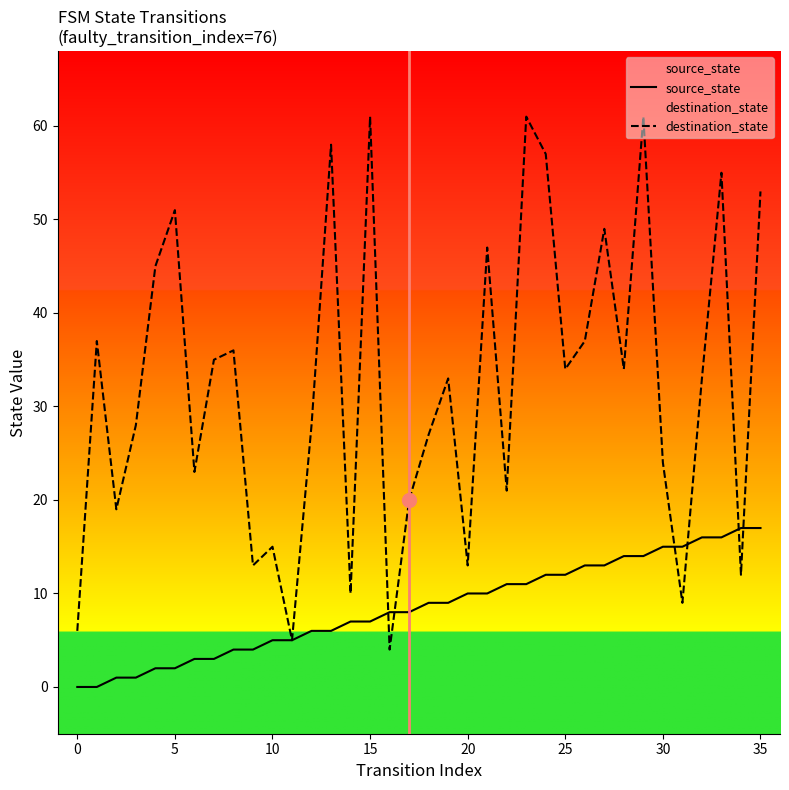

At which label does source_state first exceed 9?

20